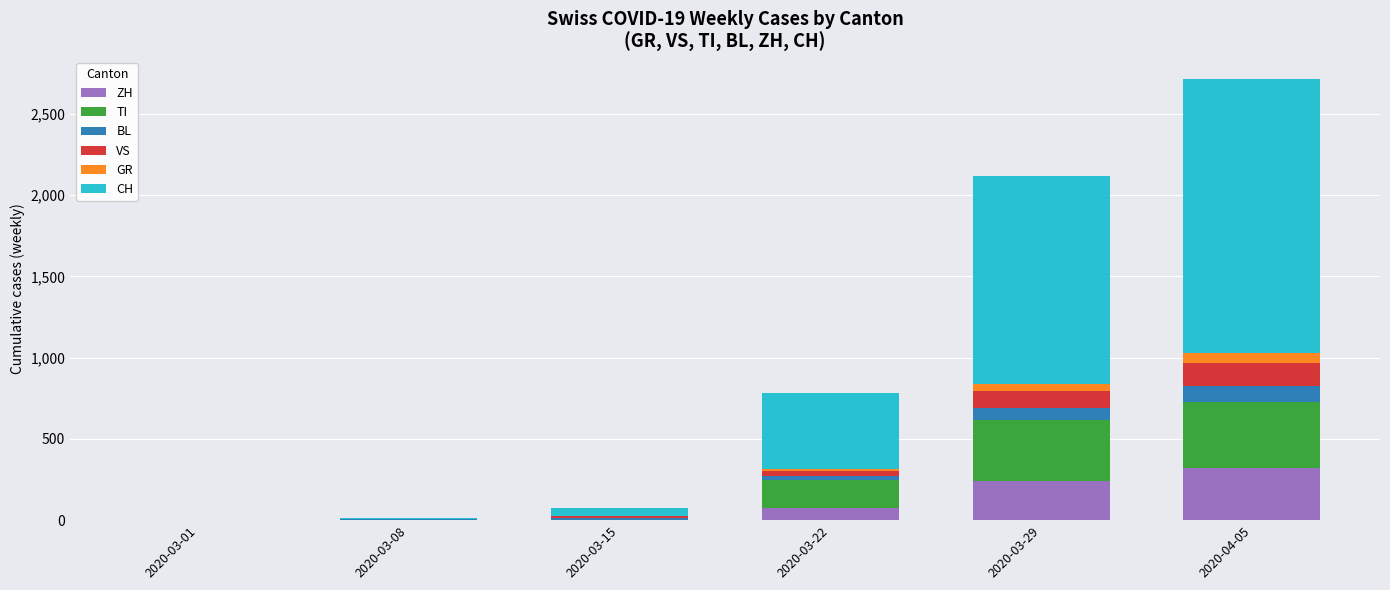

What is the maximum value for ZH?

319